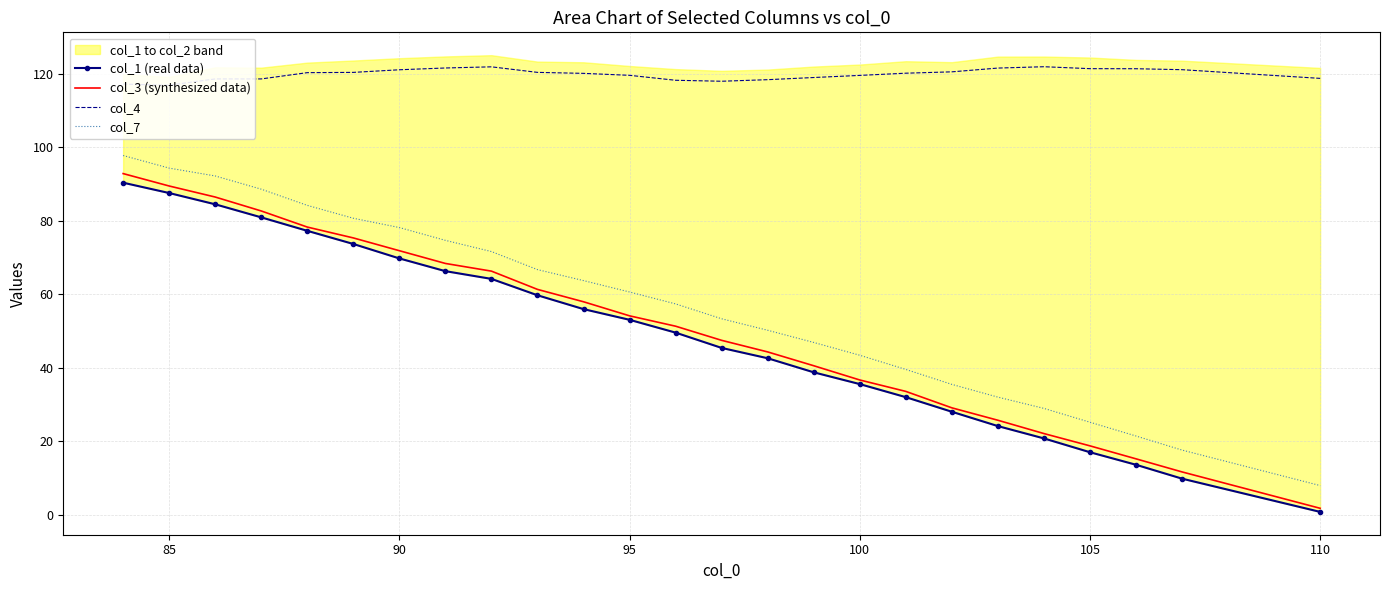

True or false: col_7 and col_3 (synthesized data) intersect in this chart.

False